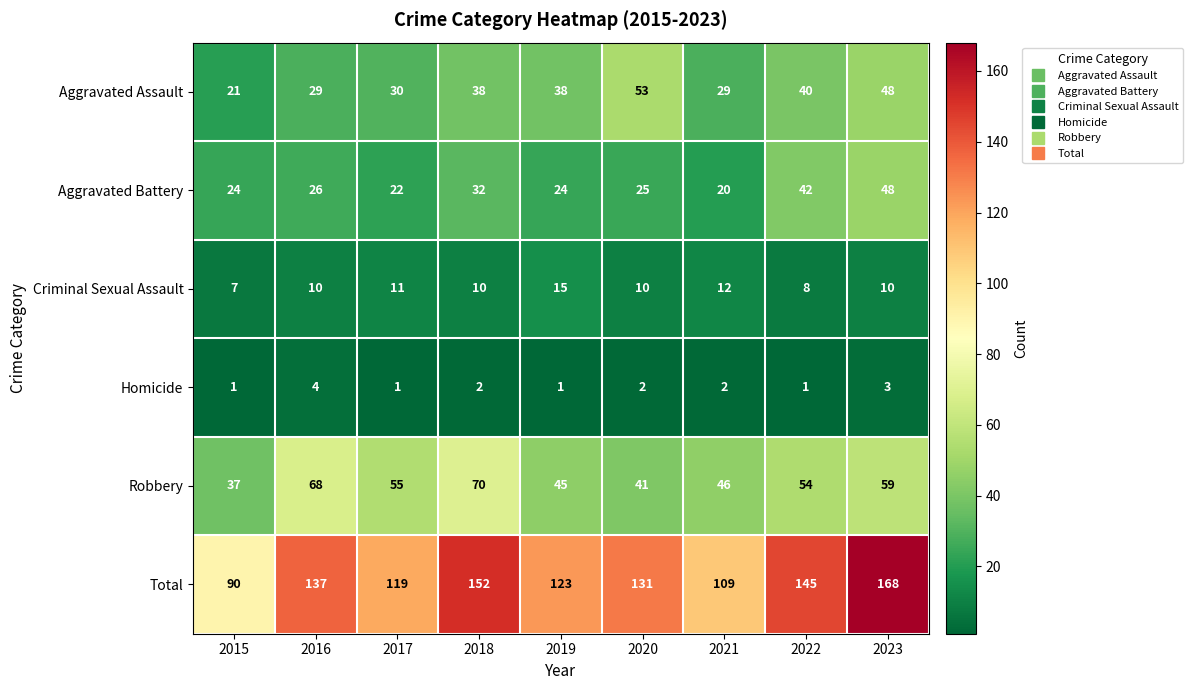

Count the number of categories in the chart.

9